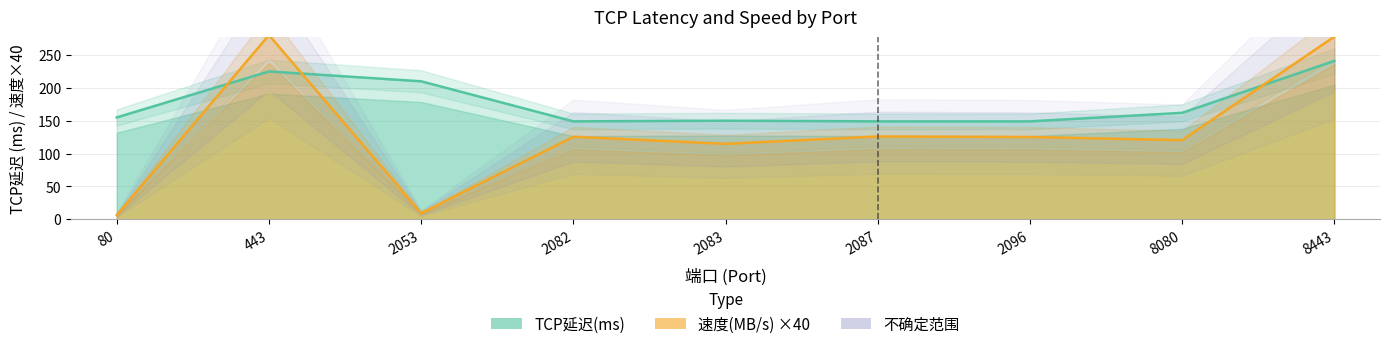

Which series has the largest range (max minus min)?

速度(MB/s) ×40